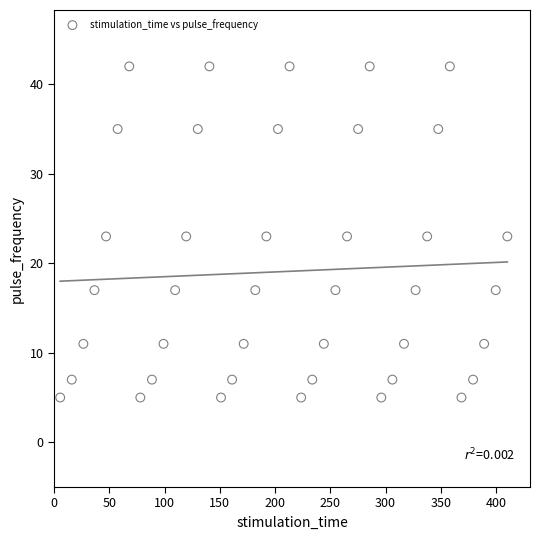

What is the range of Y values (max minus min)?

37